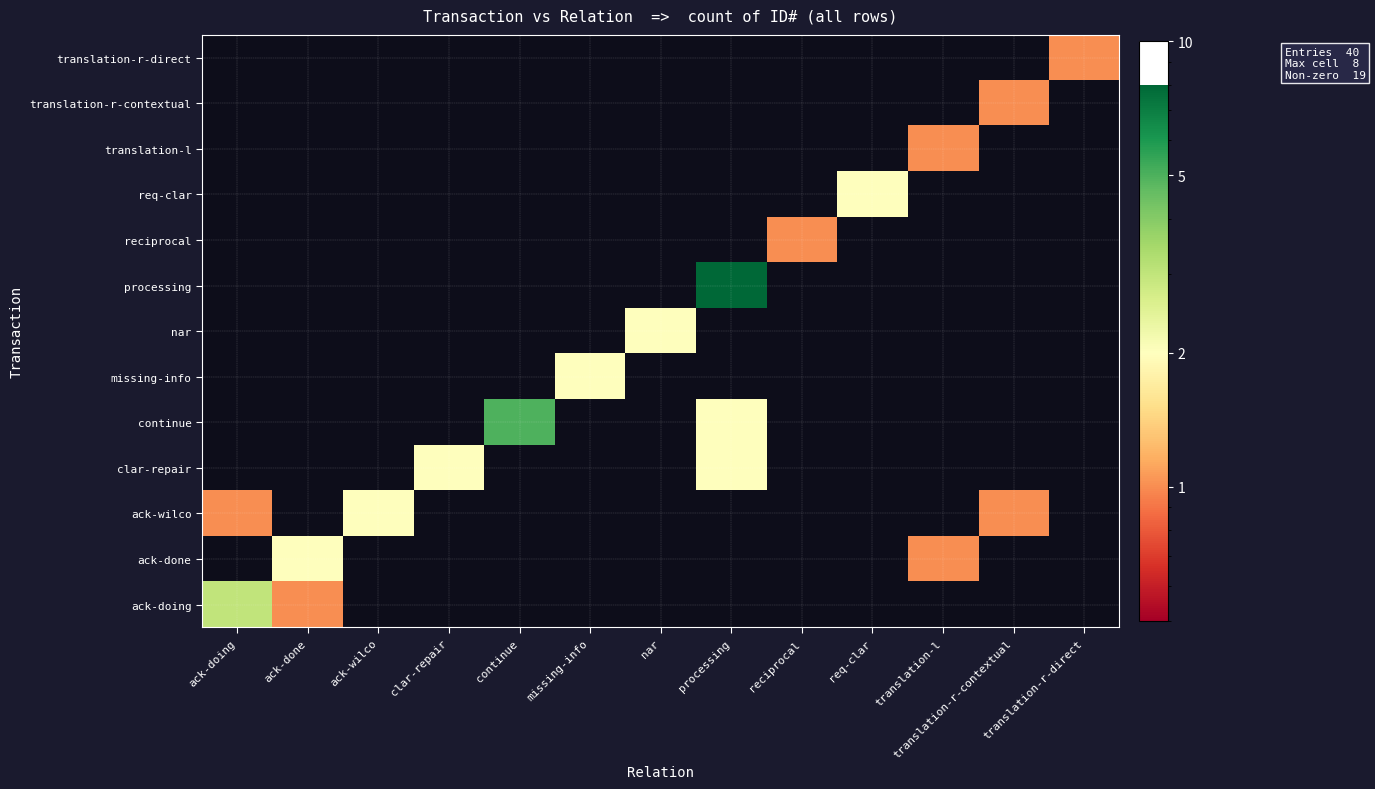

Which series has the largest total across all categories?

processing